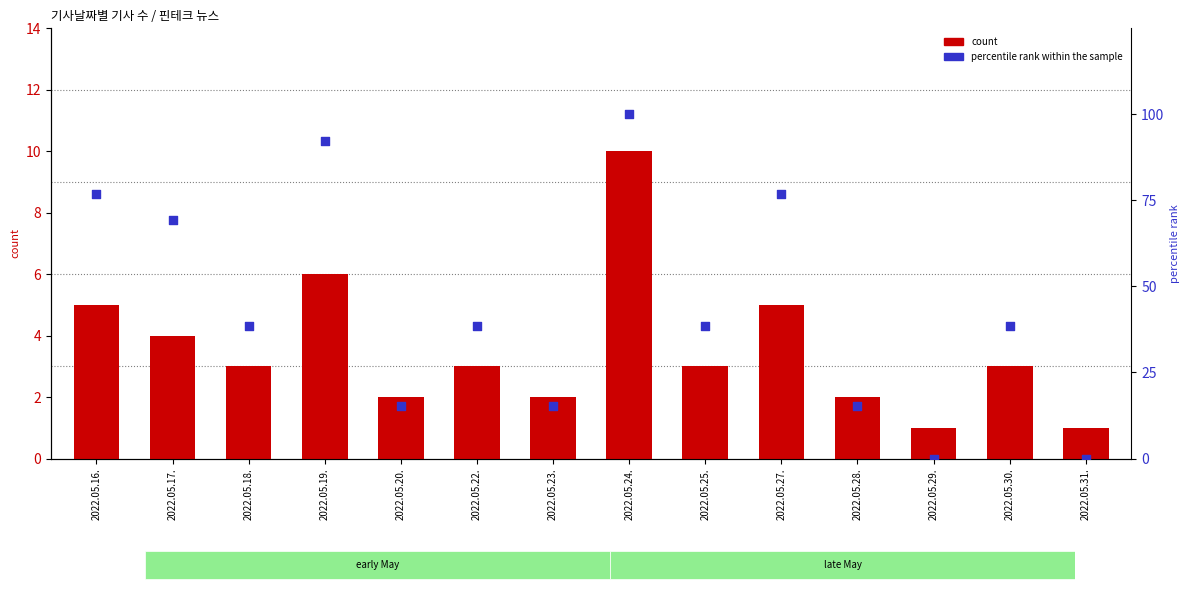

Is the value of percentile rank within the sample at 2022.05.29. greater than the value of count at 2022.05.17.?

No